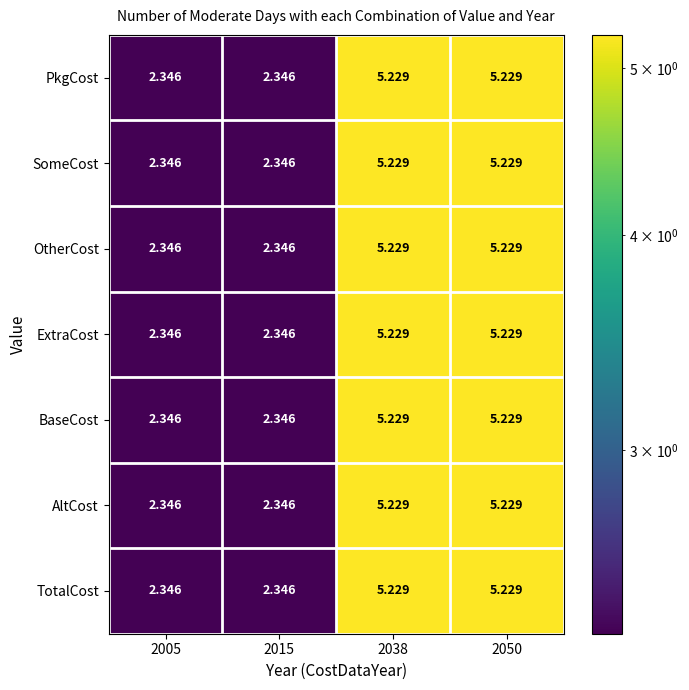

How many categories are shown in the chart?

4